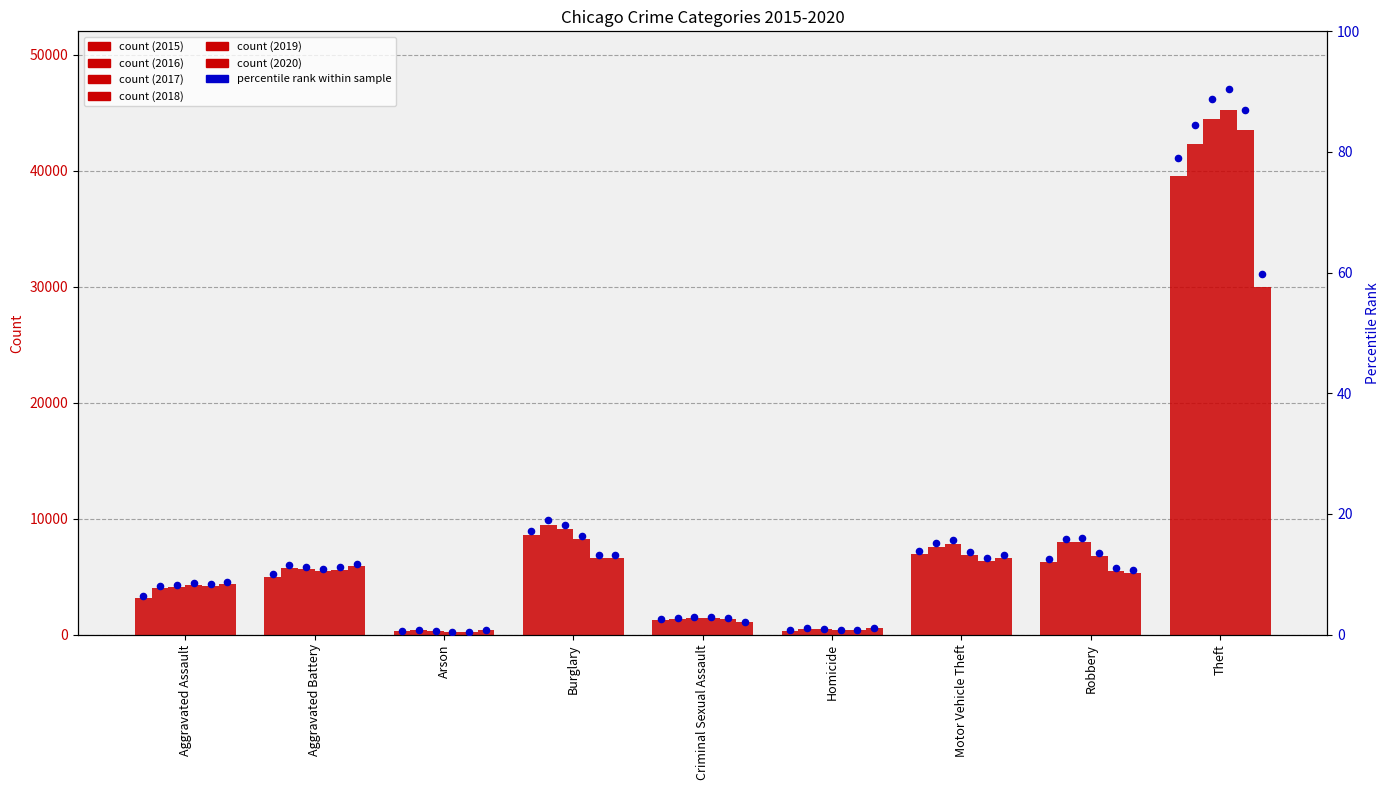

Between Motor Vehicle Theft and Aggravated Battery, which is larger?

Motor Vehicle Theft